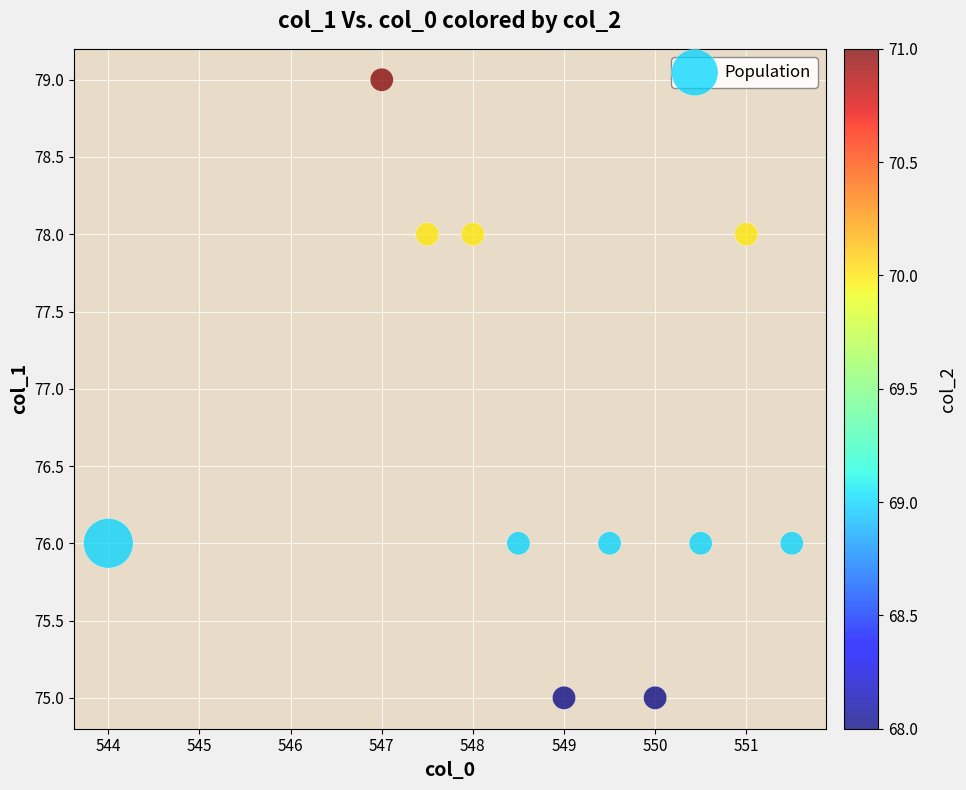

What is the average Y value?

77